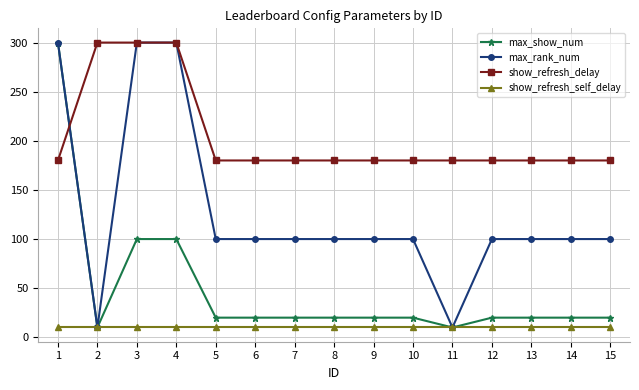

Which series has the largest total across all categories?

show_refresh_delay